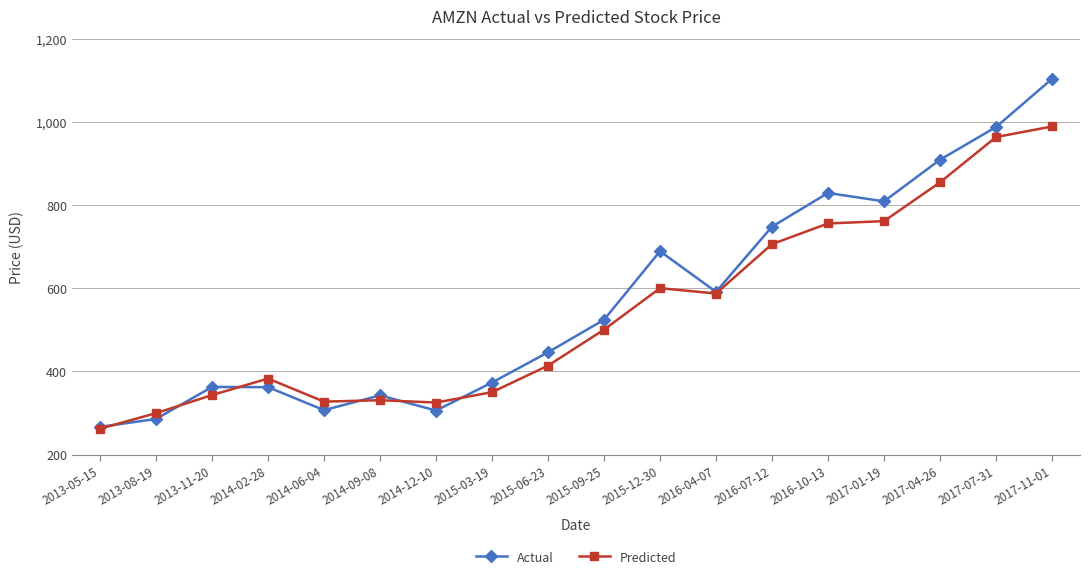

After their last crossing, which series has the higher values: Predicted or Actual?

Actual